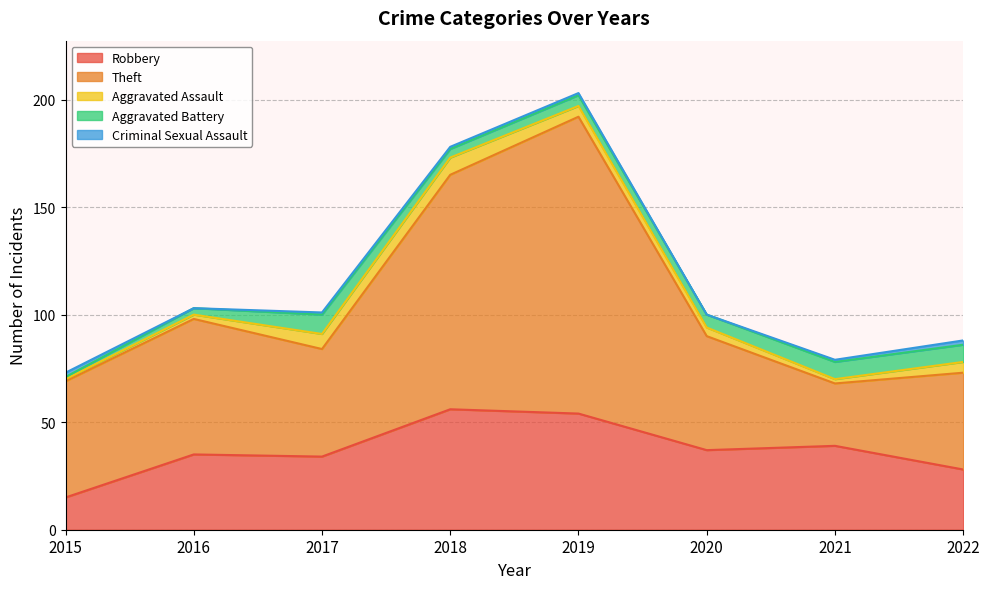

Between 2016 and 2017, which series saw the biggest shift?

Theft